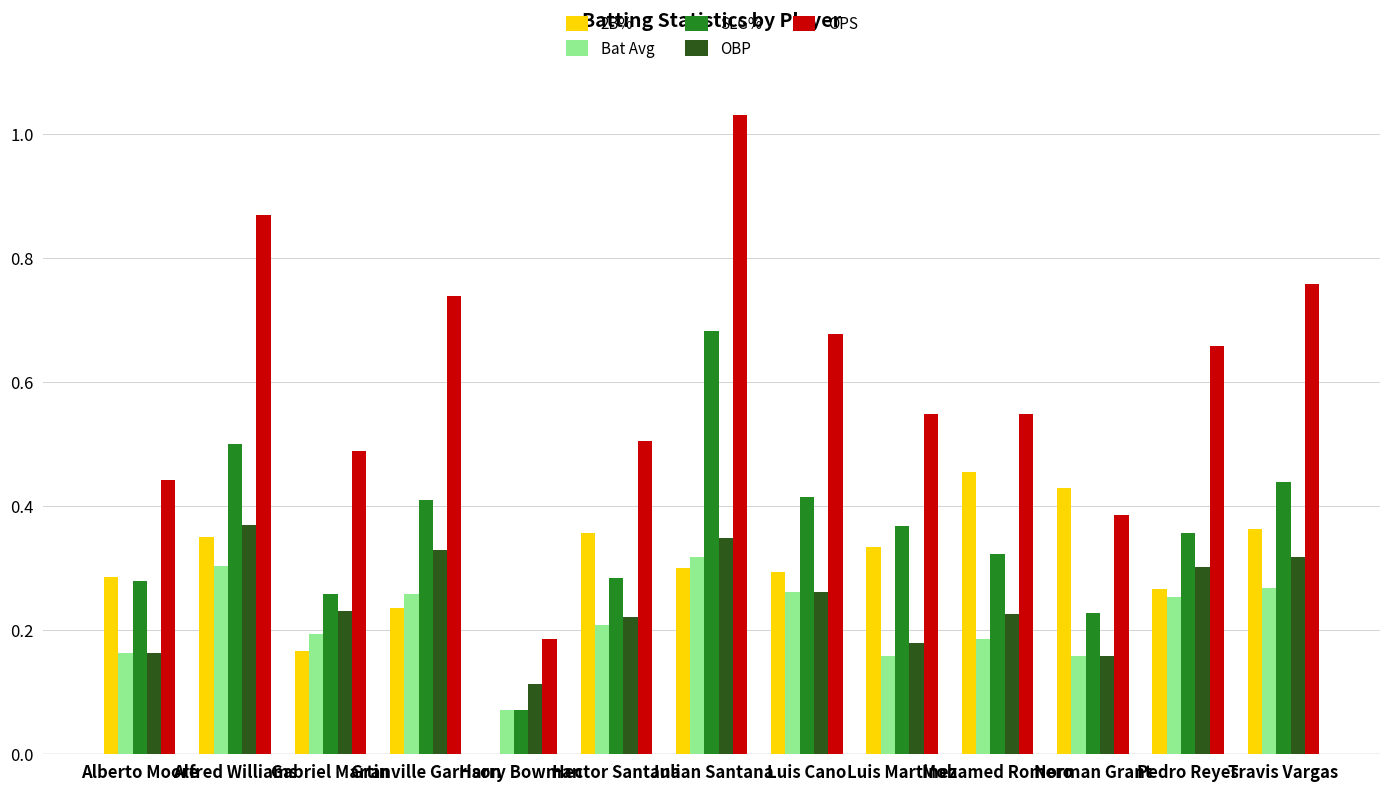

Does the chart contain stacked bars?

No